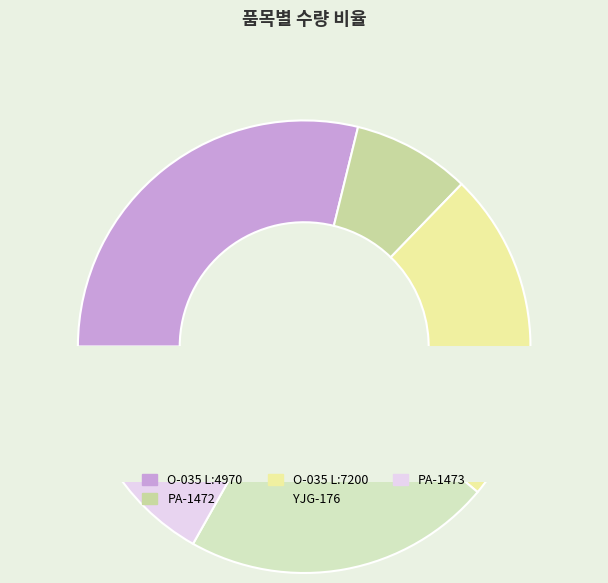

Is it true that YJG-176 is 22% of the pie?

True